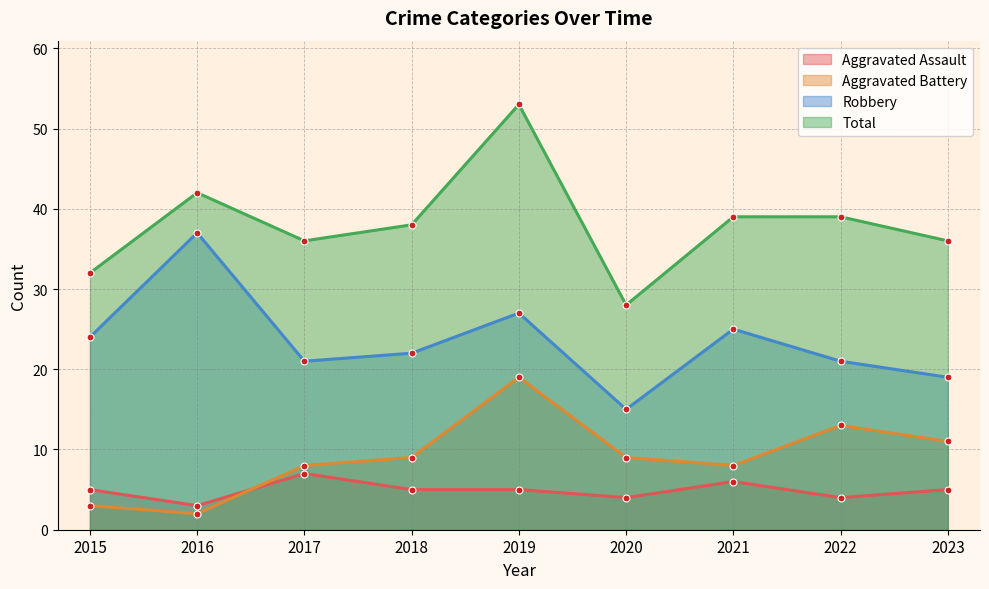

What is the difference between the highest and lowest values at 2022?

35